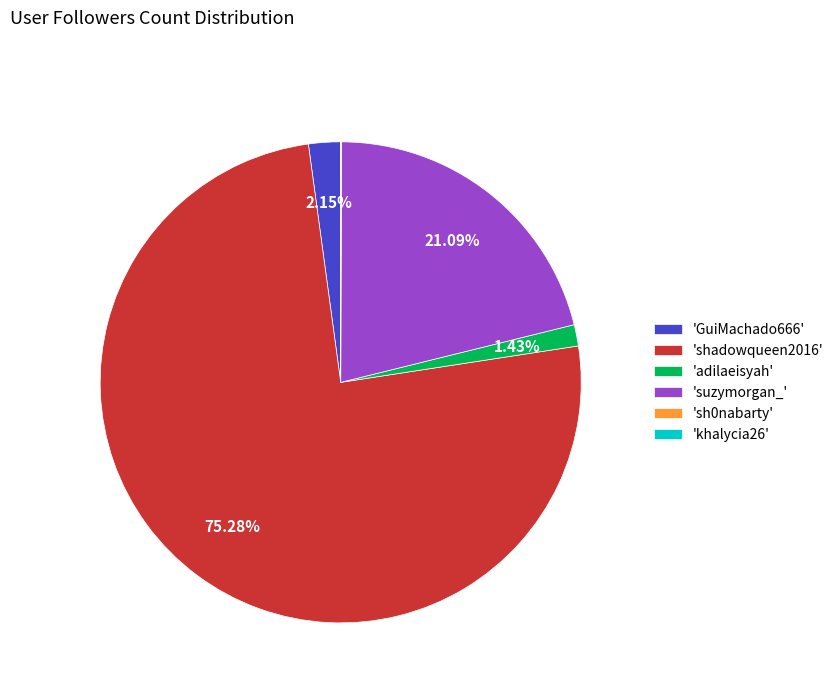

Between 'adilaeisyah' and 'shadowqueen2016', which is larger?

'shadowqueen2016'